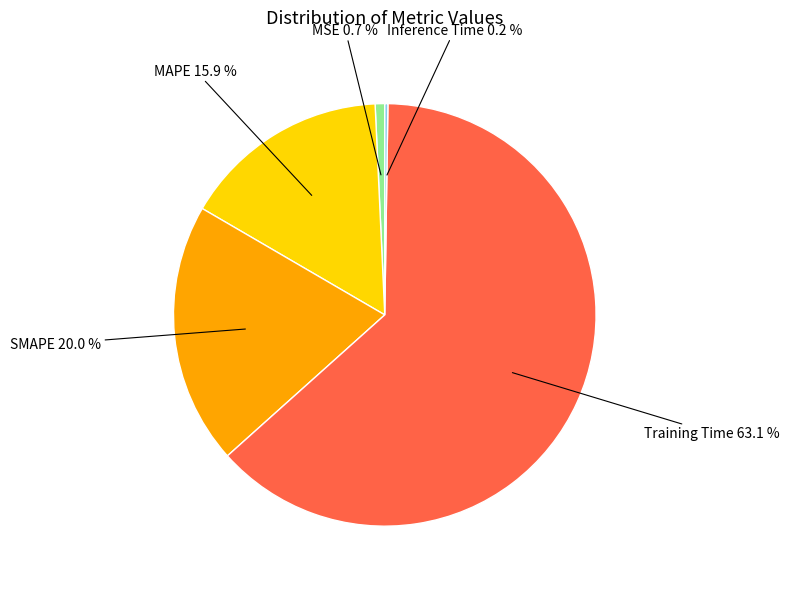

Is there a majority slice in this chart?

Yes